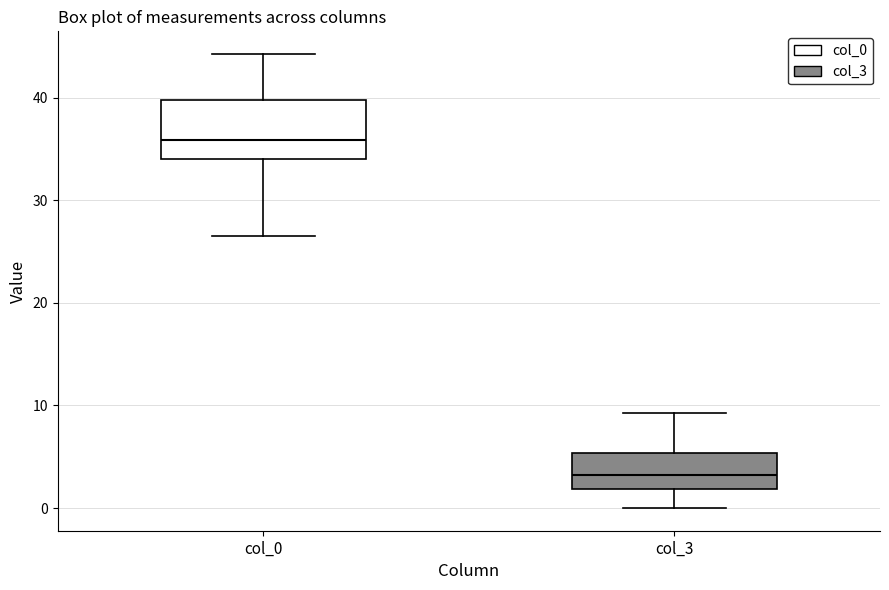

Reading left to right, transcribe this box plot: for each box, give where its median line is, the range the box spans, and where its two whiskers end, as read against the y-axis. The values are not printed on the chart, so give them approximately, as read against the axis.

col_0: median 36, box 34 to 40, whiskers 27 to 44
col_3: median 3, box 2 to 5, whiskers 0 to 9